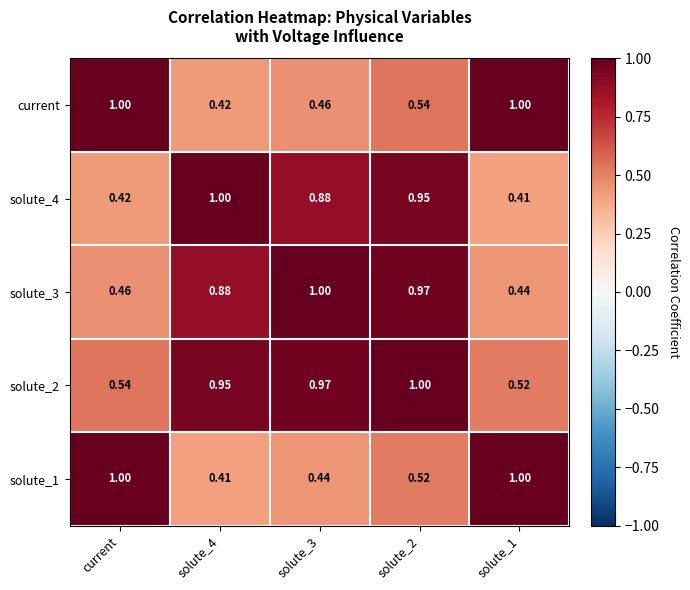

Is the value of solute_1 at solute_4 greater than the value of current at solute_2?

No